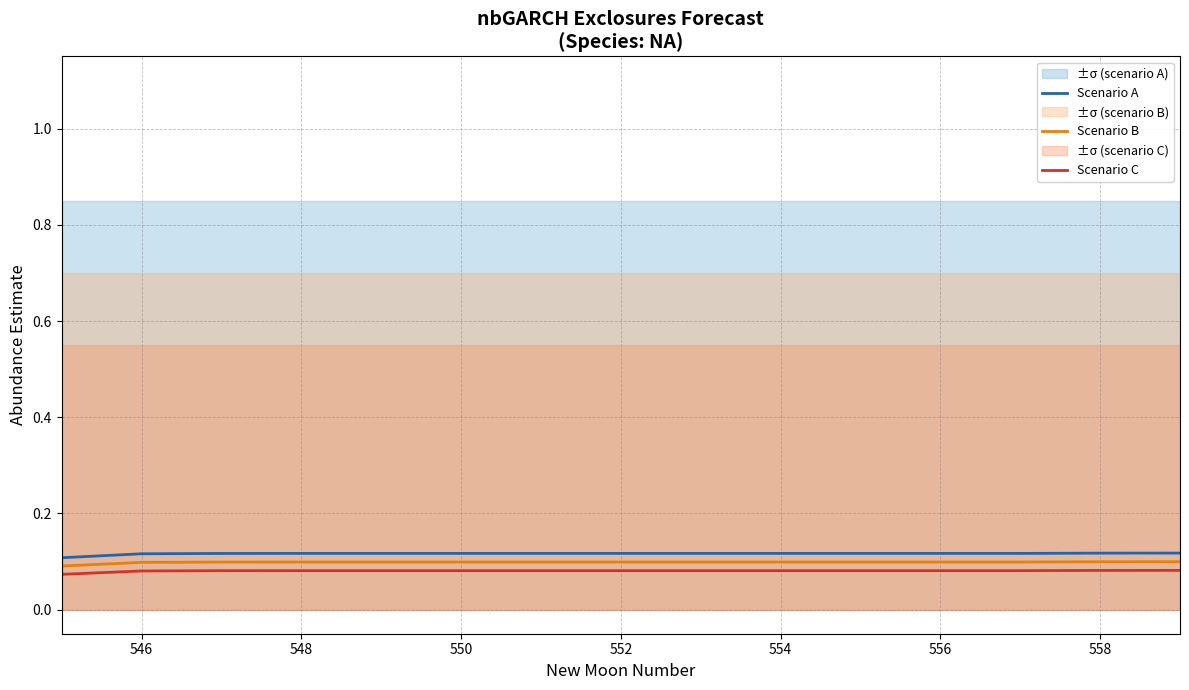

True or false: Scenario A and Scenario B intersect in this chart.

False